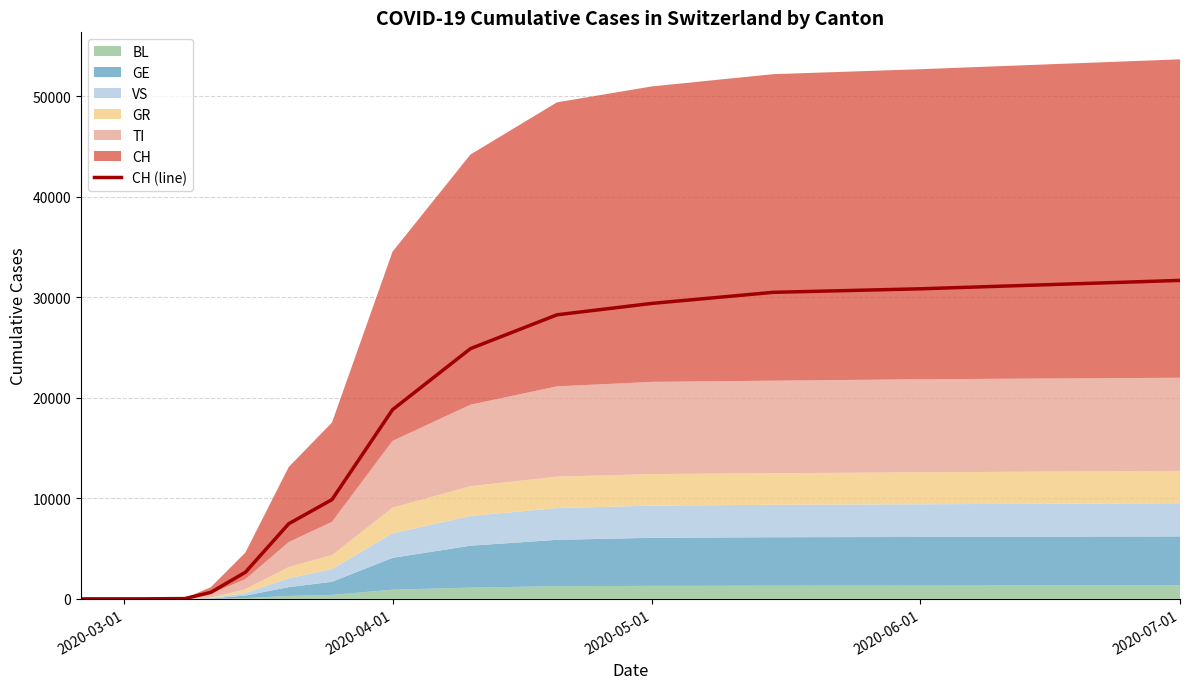

At which label is CH (line) closest to 15846?

2020-04-01